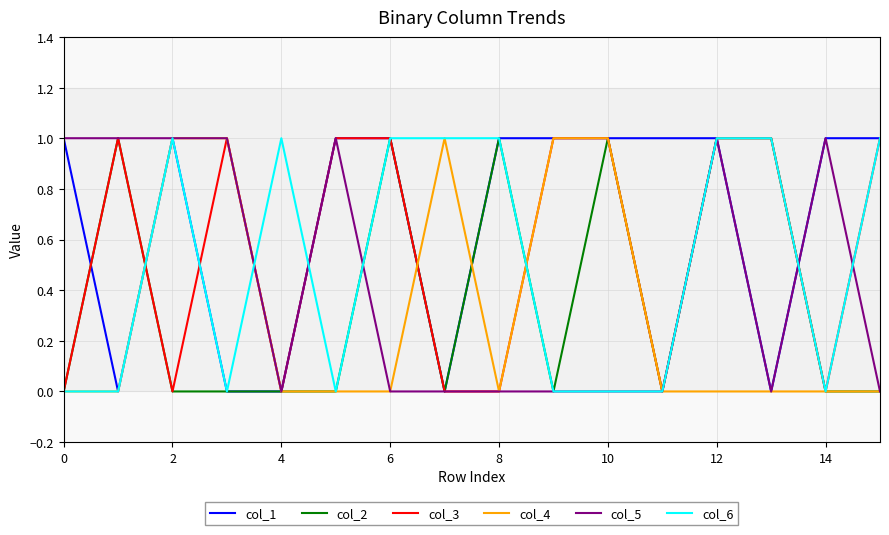

Which series ends up on top after the final intersection of col_4 and col_1?

col_1